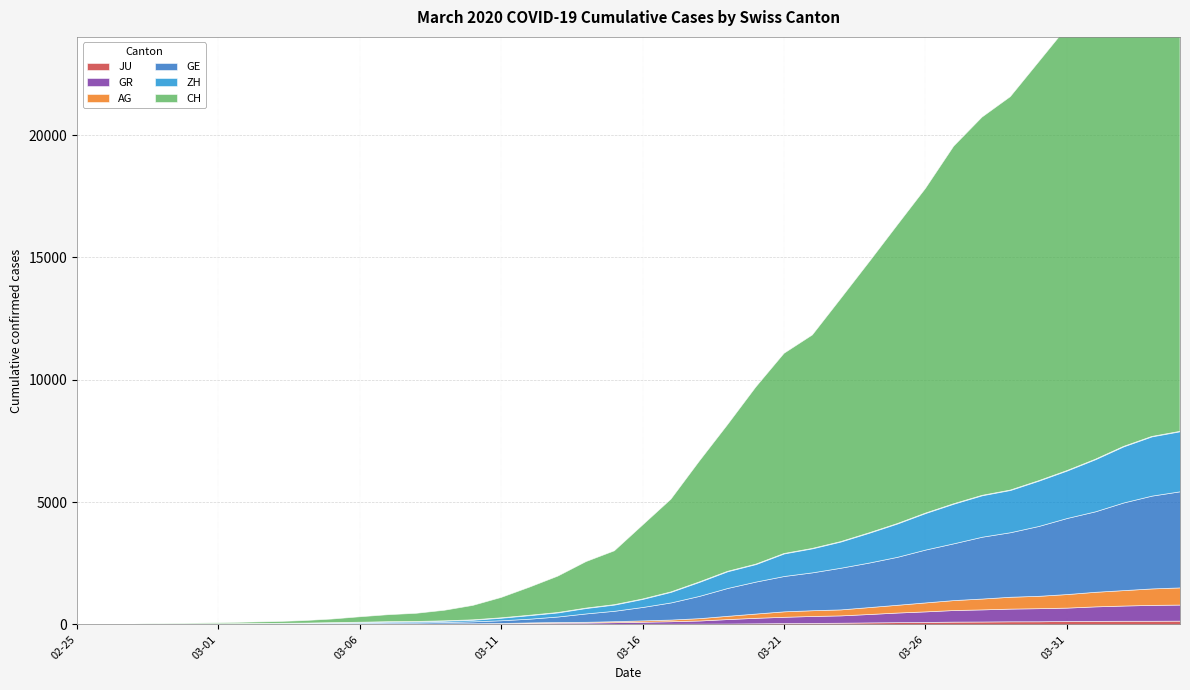

The JU series shows 1 at 2020-02-29. True or false?

False